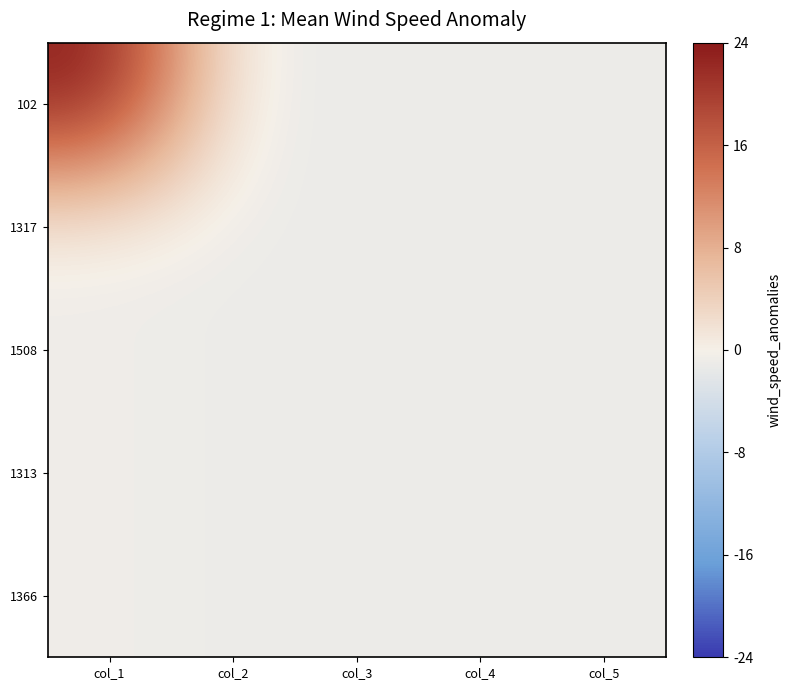

Between col_2 and col_5, which series saw the biggest shift?

102